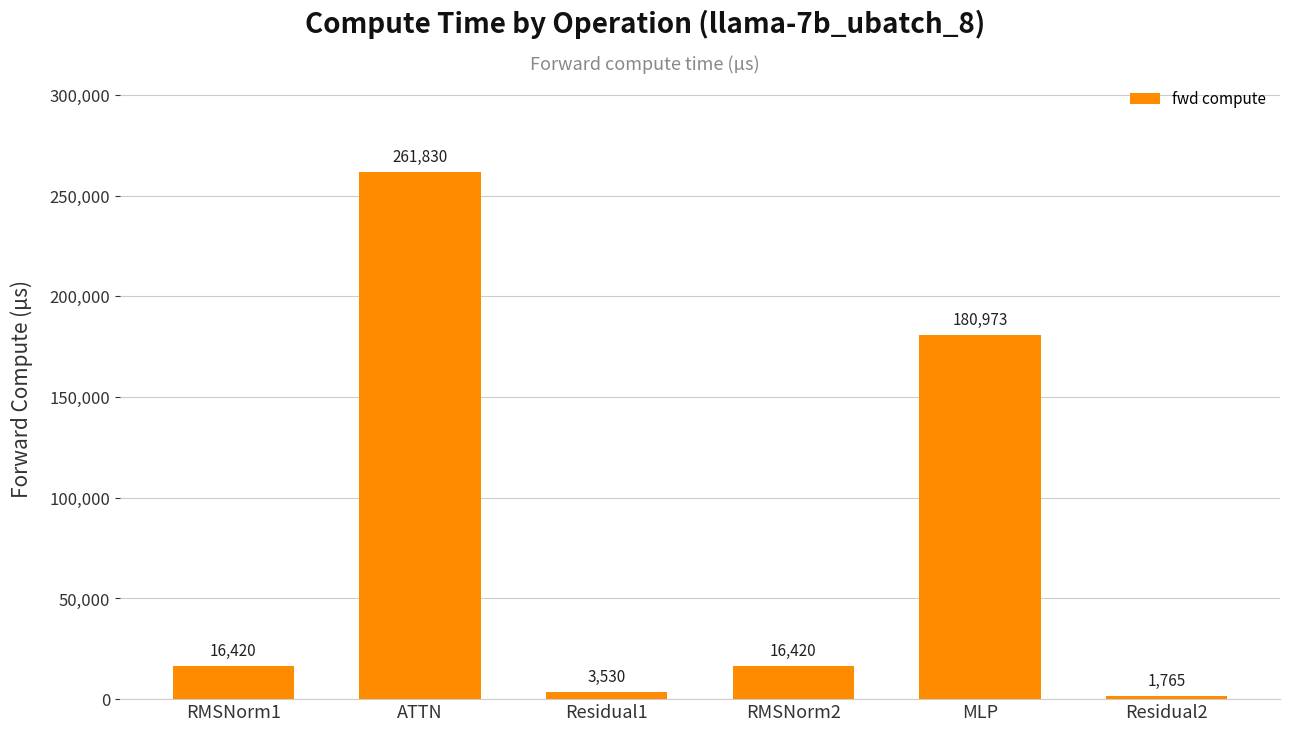

At which label does the data first exceed 16419?

RMSNorm1